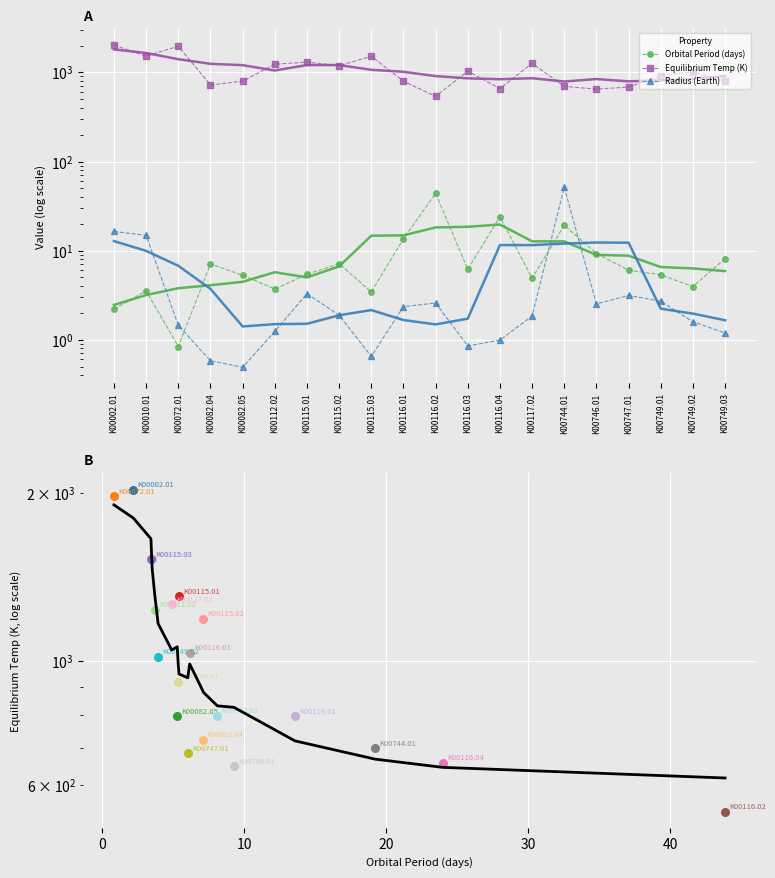

Which series has the largest total across all categories?

Equilibrium Temp (K)